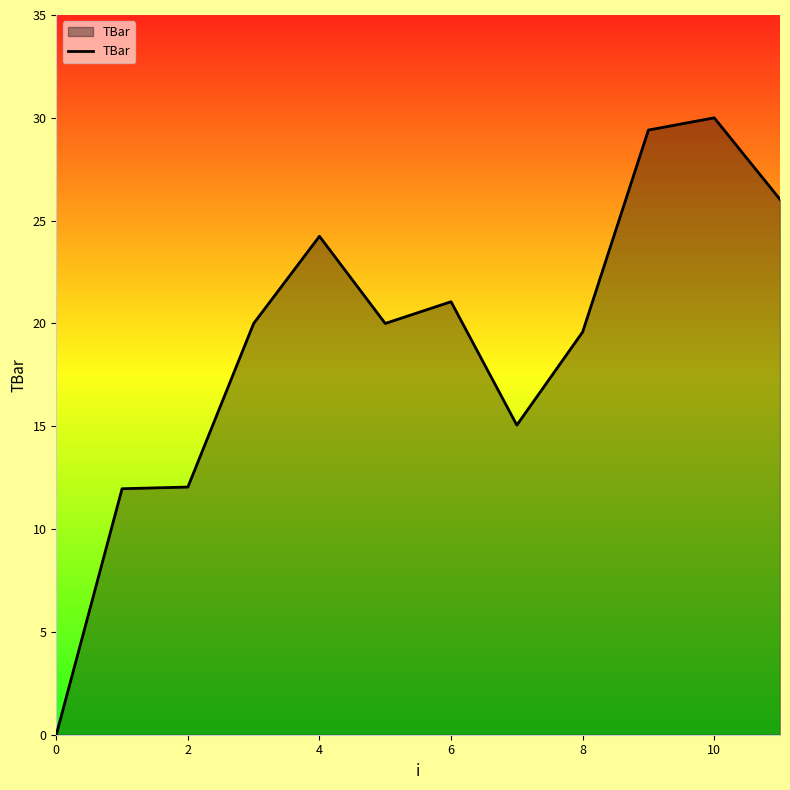

What is the difference between the maximum and minimum values?

30.0